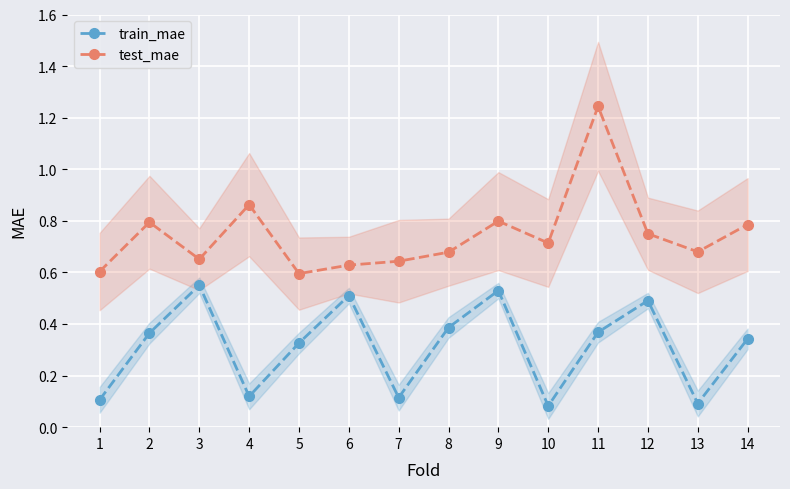

At which category is the sum across all series the highest?

11